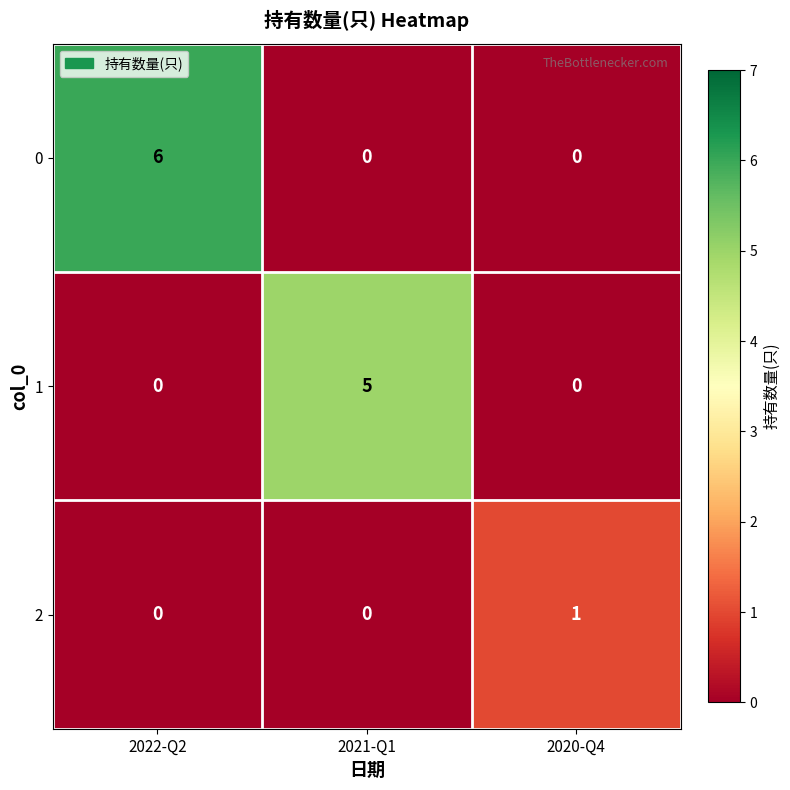

Rank the series by their average value, from highest to lowest.

0, 1, 2